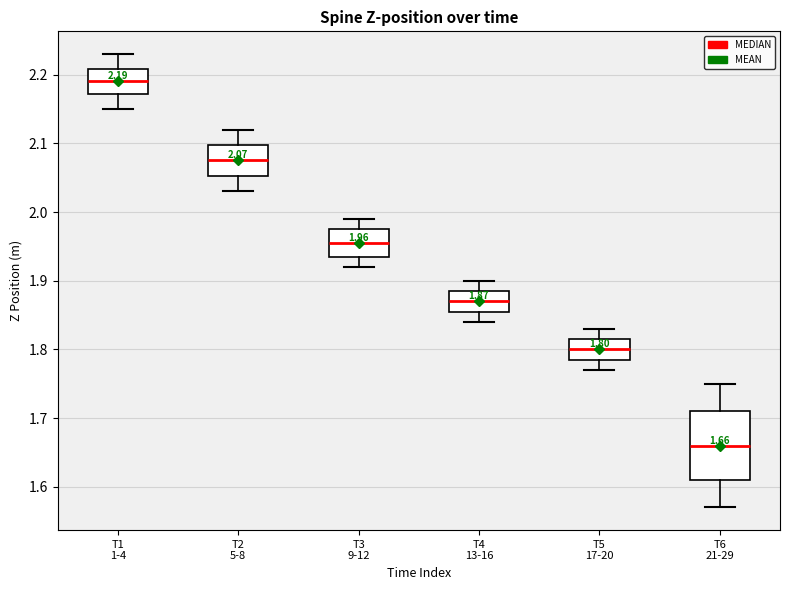

Which box's median line is the lowest?

T6 21-29